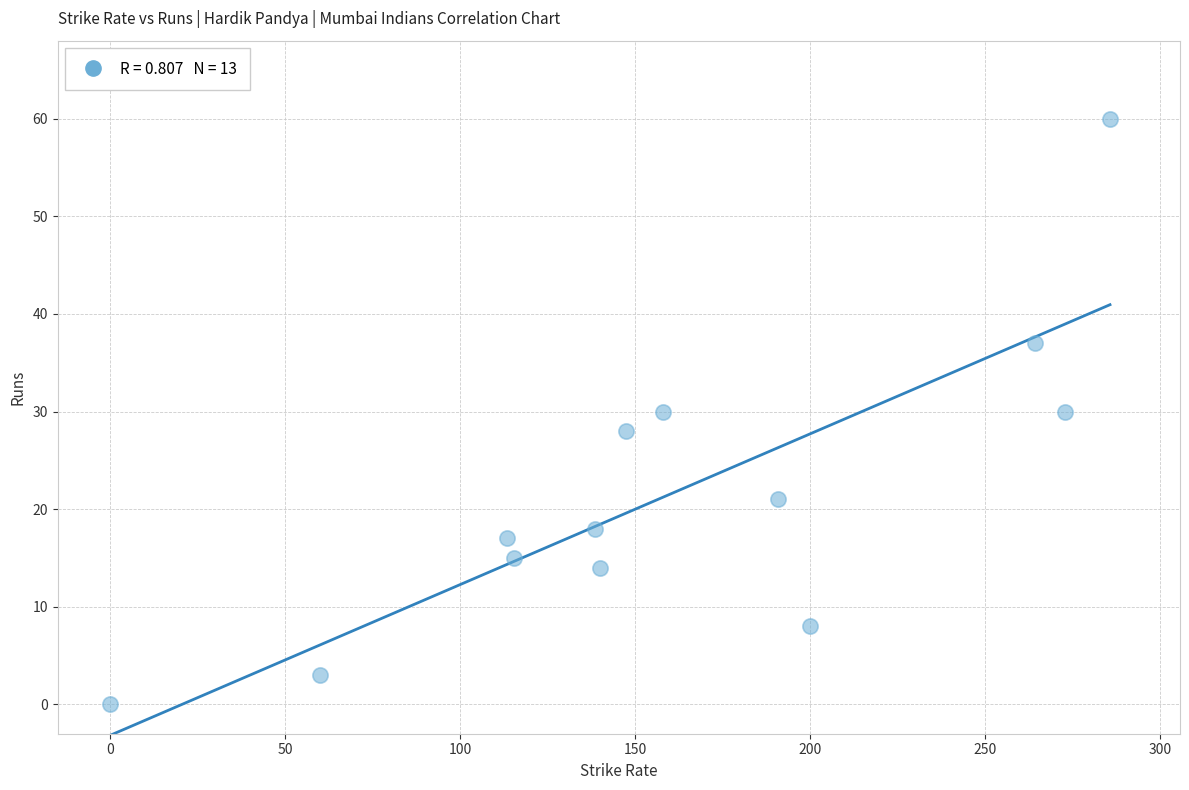

What is the range of Y values (max minus min)?

60